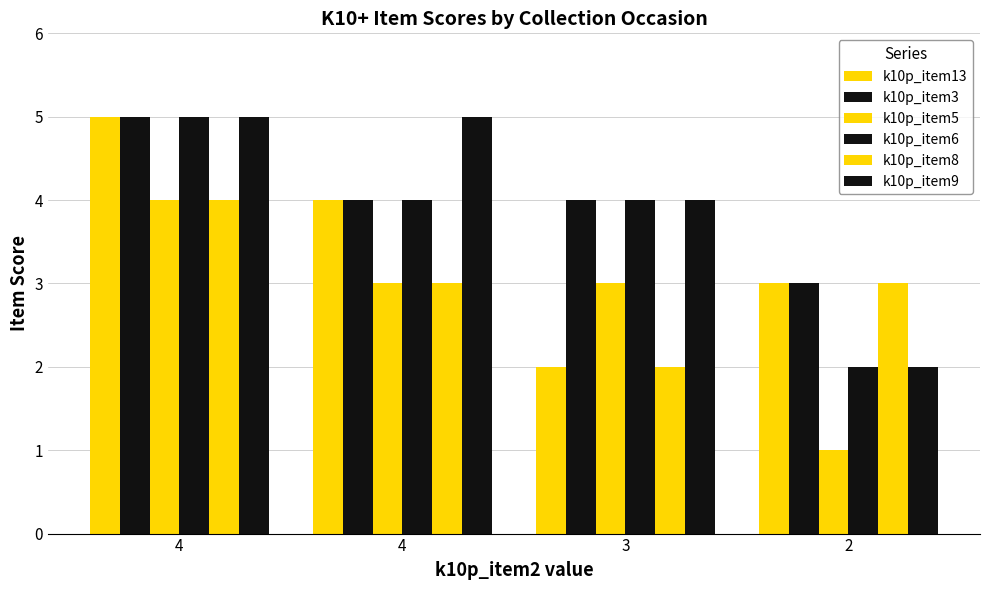

Reading left to right, transcribe all the data shown in this chart.

k10p_item13: 5	4	2	3
k10p_item3: 5	4	4	3
k10p_item5: 4	3	3	1
k10p_item6: 5	4	4	2
k10p_item8: 4	3	2	3
k10p_item9: 5	5	4	2